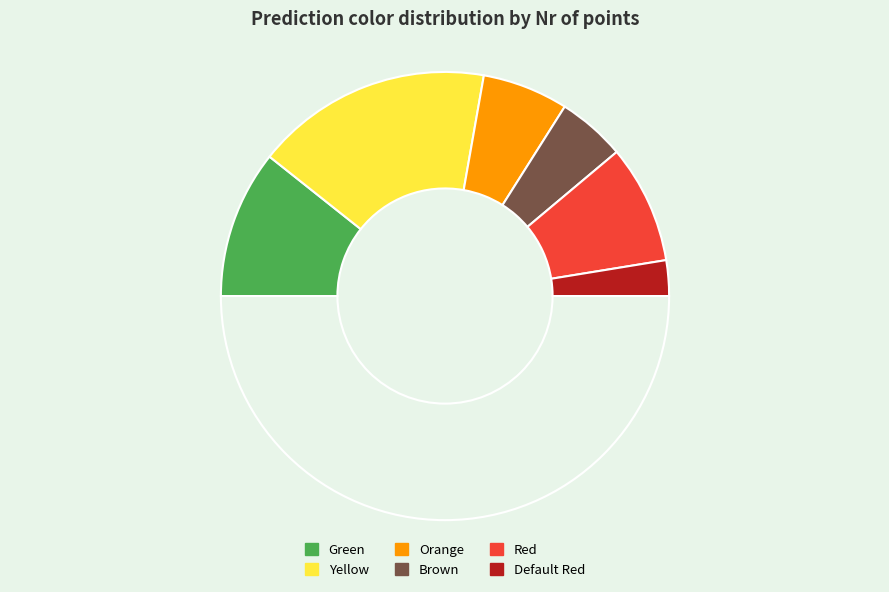

How many slices are in this pie chart?

7